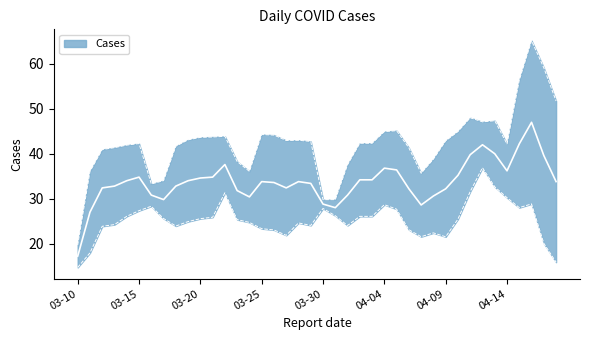

How many values are below 32?

20